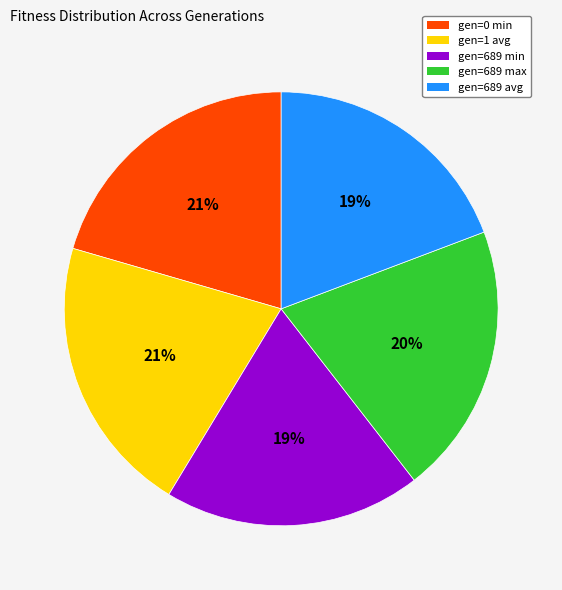

Combined, do gen=1 avg and gen=0 min account for over 50%?

No